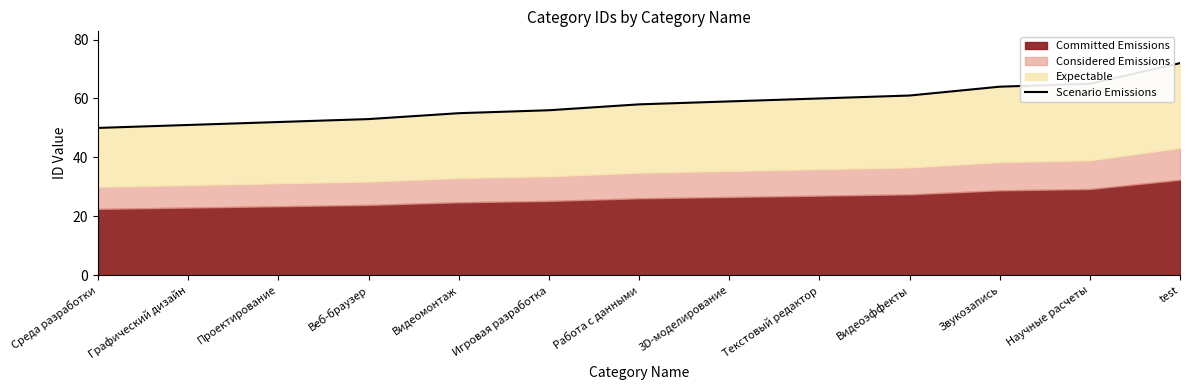

What position from the right is Научные расчеты?

2